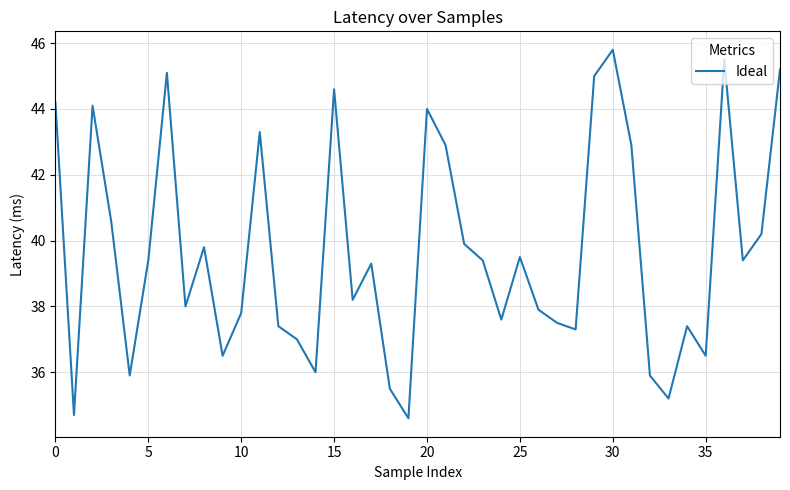

What is the difference between the maximum and minimum values?

11.2